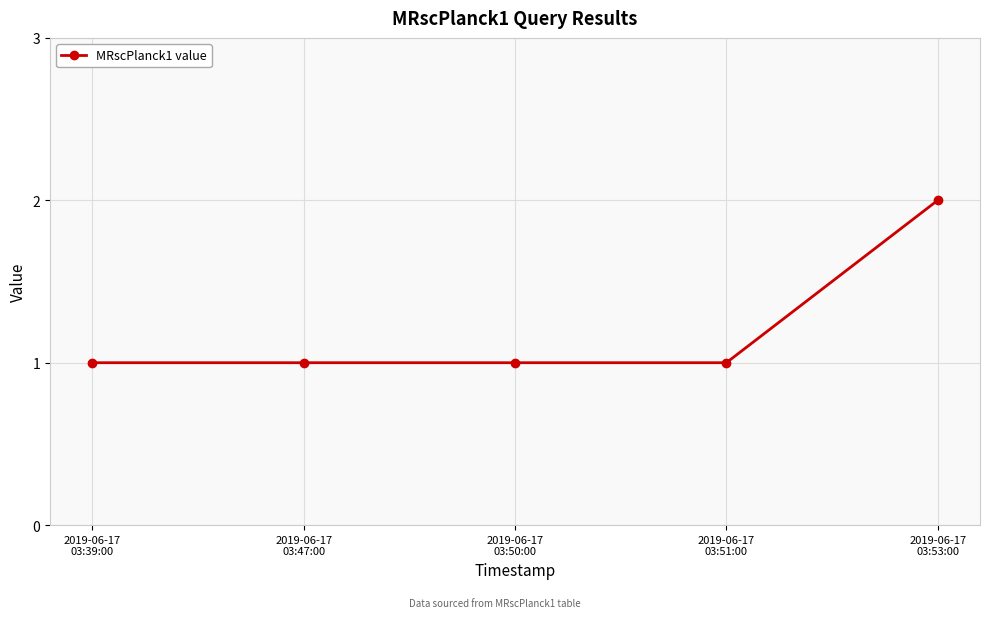

How many categories are shown in the chart?

5